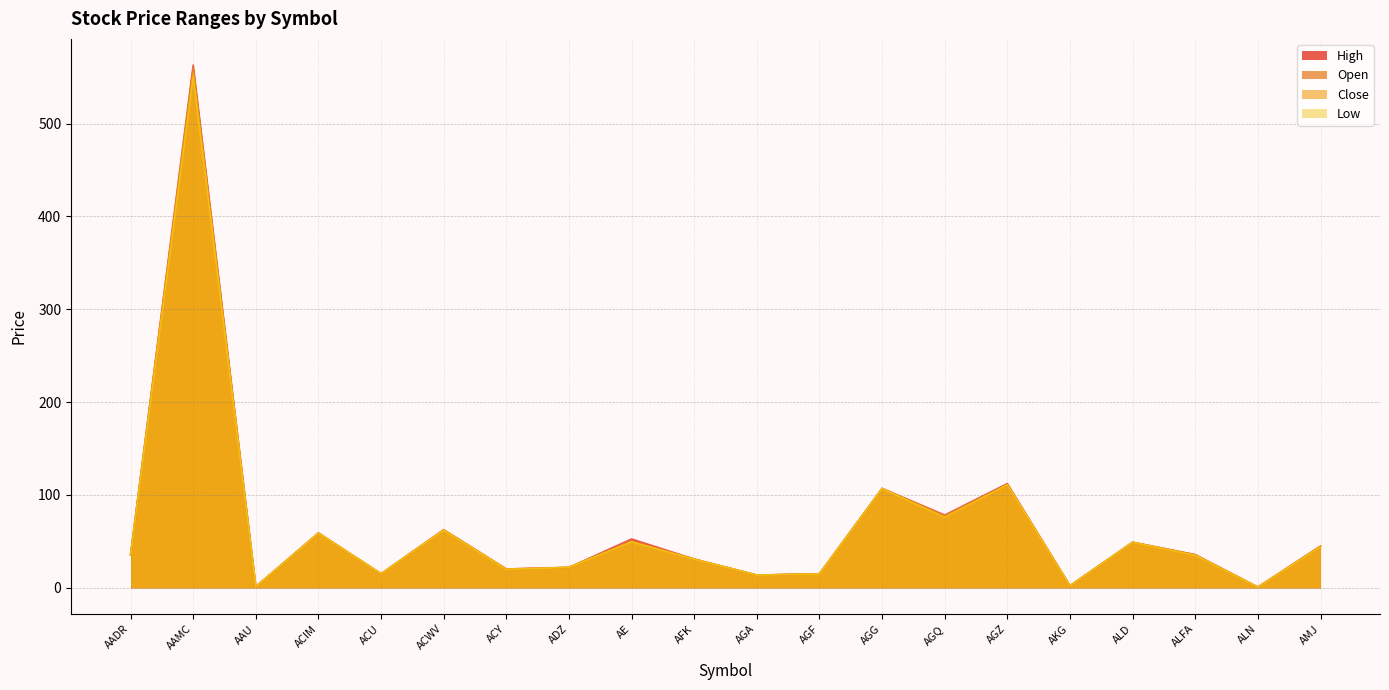

At which category does the chart reach its minimum across all series?

ALN